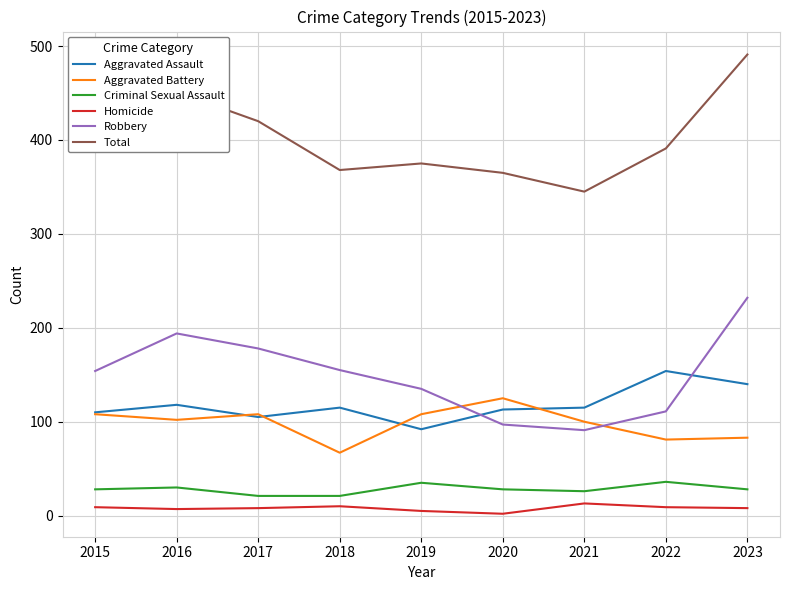

What value does the Homicide series have at 2020?

2